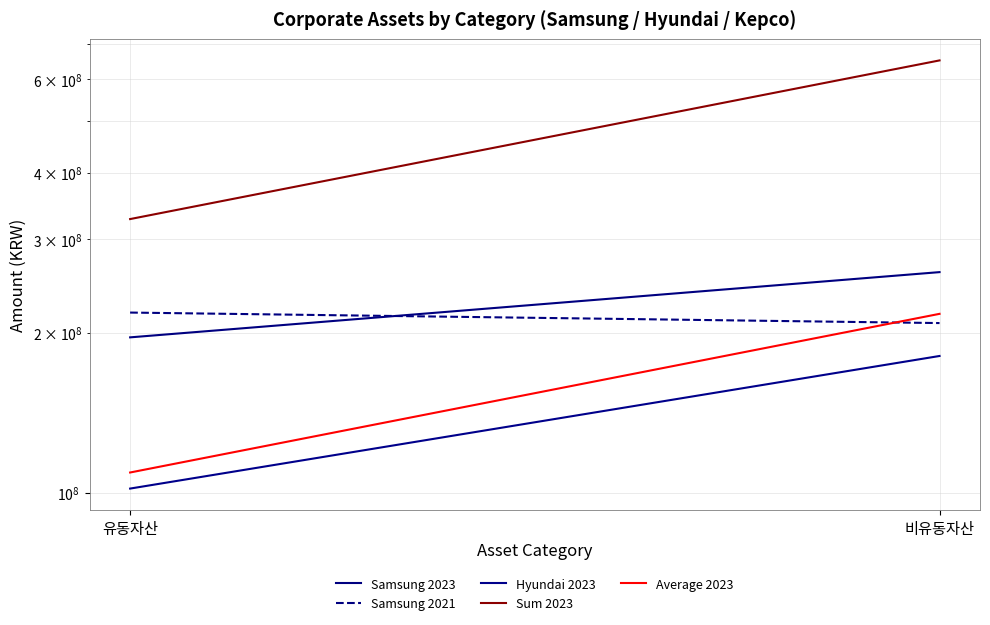

Which label corresponds to the smallest value in the chart?

유동자산